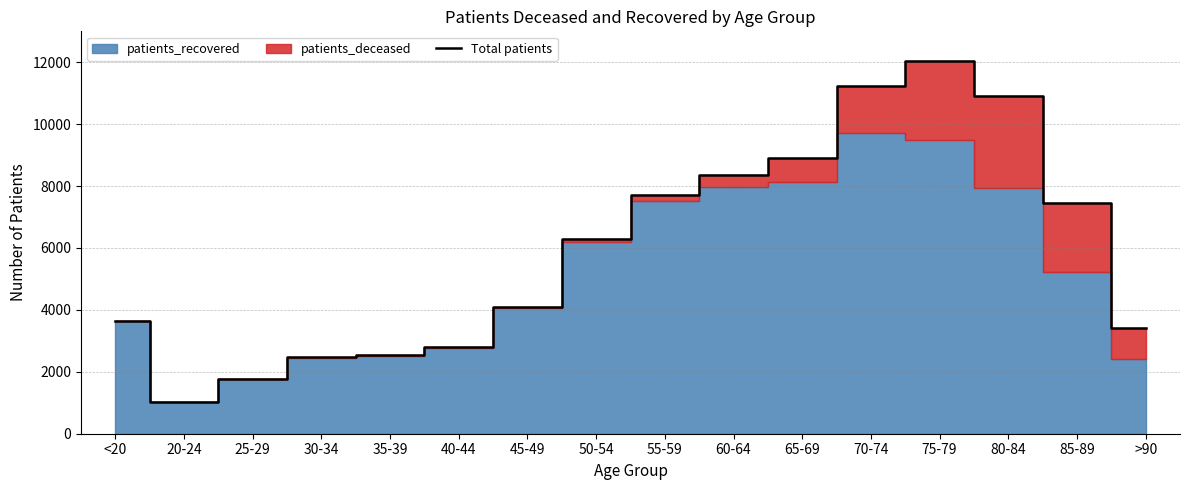

Where is the data nearest to the value 6537?

50-54